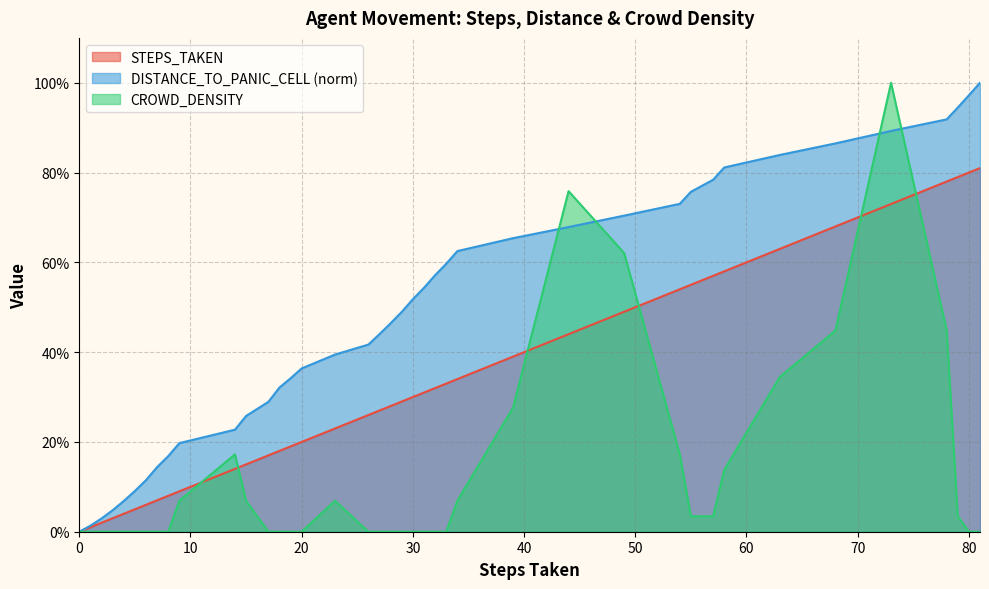

After their last crossing, which series has the higher values: DISTANCE_TO_PANIC_CELL or CROWD_DENSITY?

DISTANCE_TO_PANIC_CELL